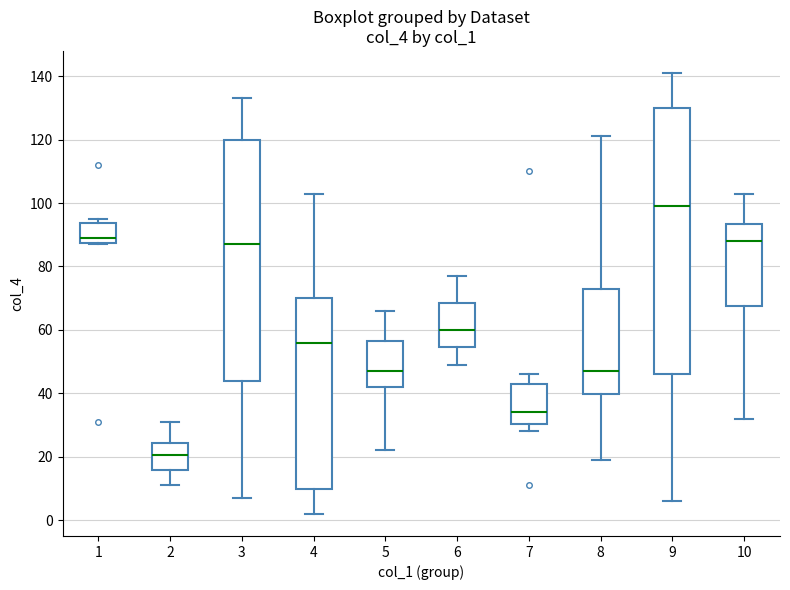

Reading left to right, transcribe this box plot: for each box, give where its median line is, the range the box spans, and where its two whiskers end, as read against the y-axis. The values are not printed on the chart, so give them approximately, as read against the axis.

1: median 90, box 88 to 94, whiskers 88 to 96
2: median 20, box 16 to 24, whiskers 12 to 32
3: median 88, box 44 to 120, whiskers 8 to 134
4: median 56, box 10 to 70, whiskers 2 to 104
5: median 48, box 42 to 56, whiskers 22 to 66
6: median 60, box 54 to 68, whiskers 50 to 78
7: median 34, box 30 to 44, whiskers 28 to 46
8: median 48, box 40 to 72, whiskers 20 to 122
9: median 100, box 46 to 130, whiskers 6 to 142
10: median 88, box 68 to 94, whiskers 32 to 104